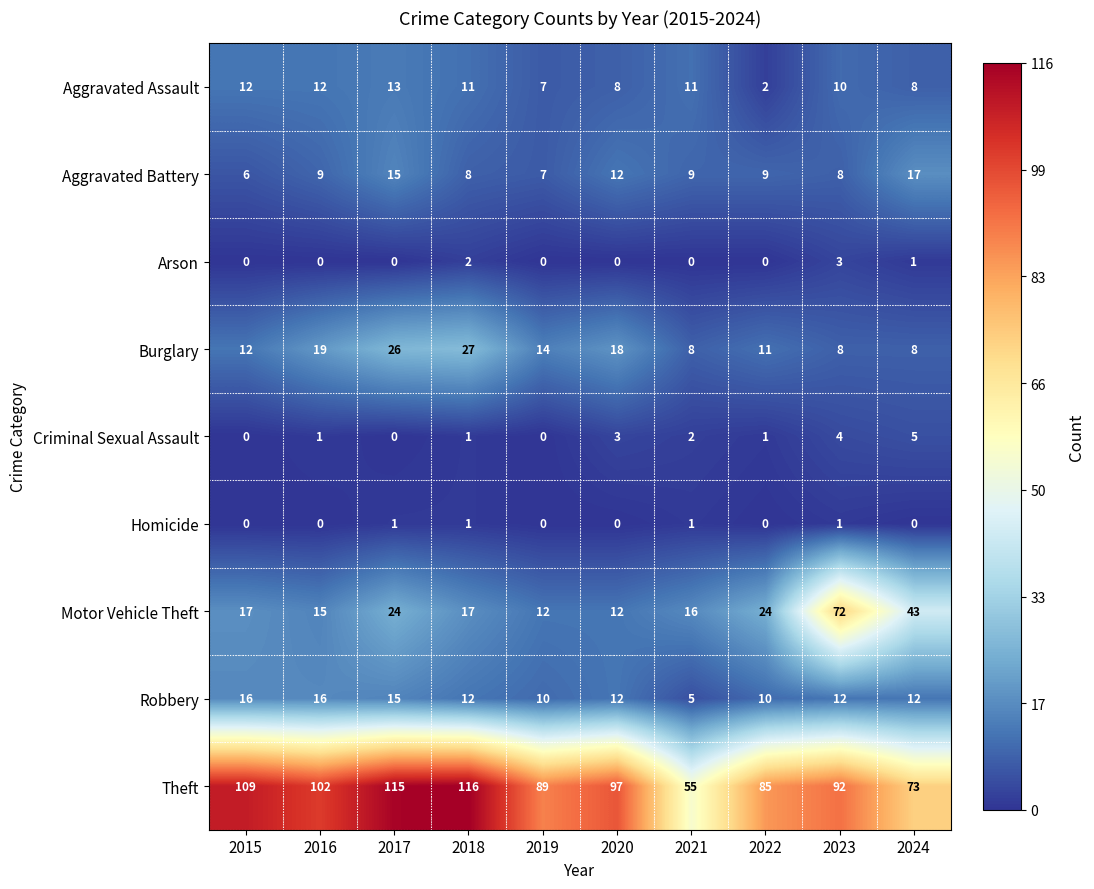

List the series in order of their peak value, highest first.

Theft, Motor Vehicle Theft, Burglary, Aggravated Battery, Robbery, Aggravated Assault, Criminal Sexual Assault, Arson, Homicide